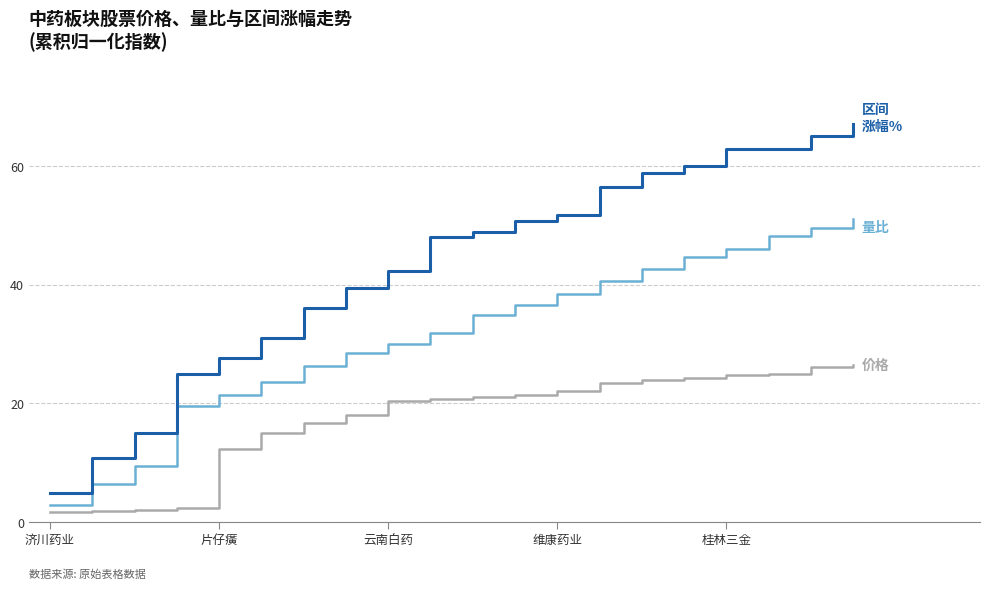

What is the minimum value shown in the chart?

1.7